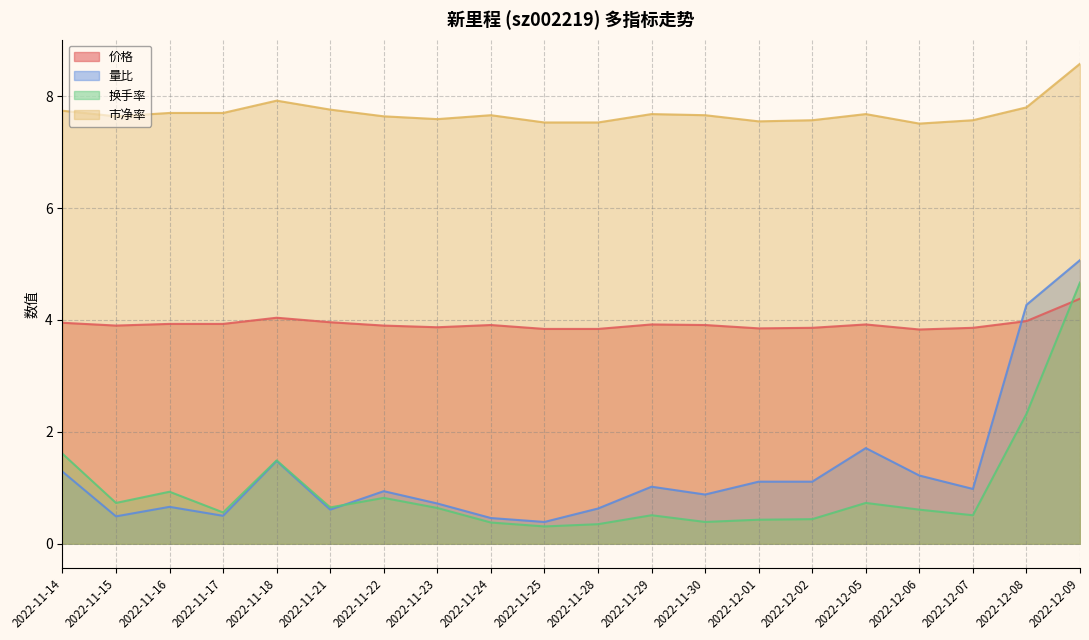

Rank the categories by 量比 value from lowest to highest.

2022-11-25, 2022-11-24, 2022-11-15, 2022-11-17, 2022-11-21, 2022-11-28, 2022-11-16, 2022-11-23, 2022-11-30, 2022-11-22, 2022-12-07, 2022-11-29, 2022-12-01, 2022-12-02, 2022-12-06, 2022-11-14, 2022-11-18, 2022-12-05, 2022-12-08, 2022-12-09